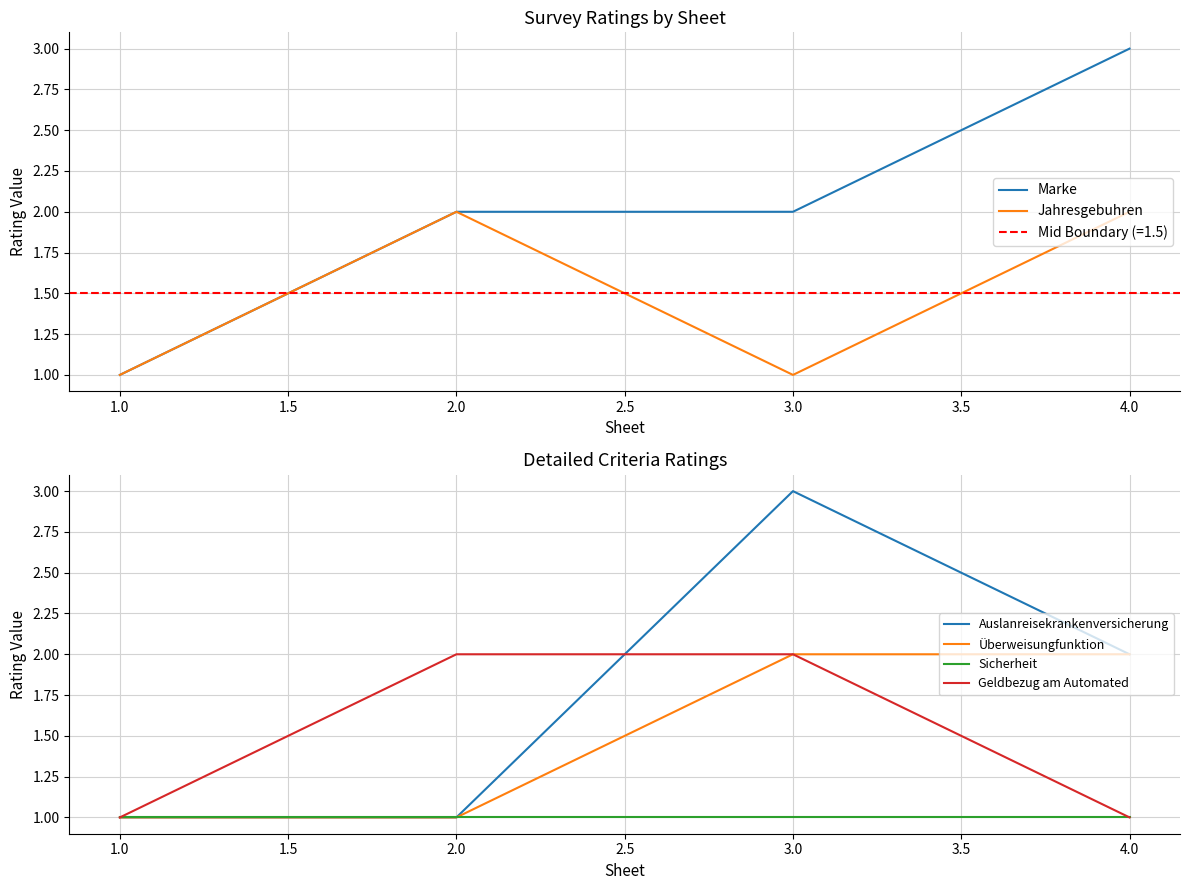

How many data points in Auslanreisekrankenversicherung are less than 2?

2